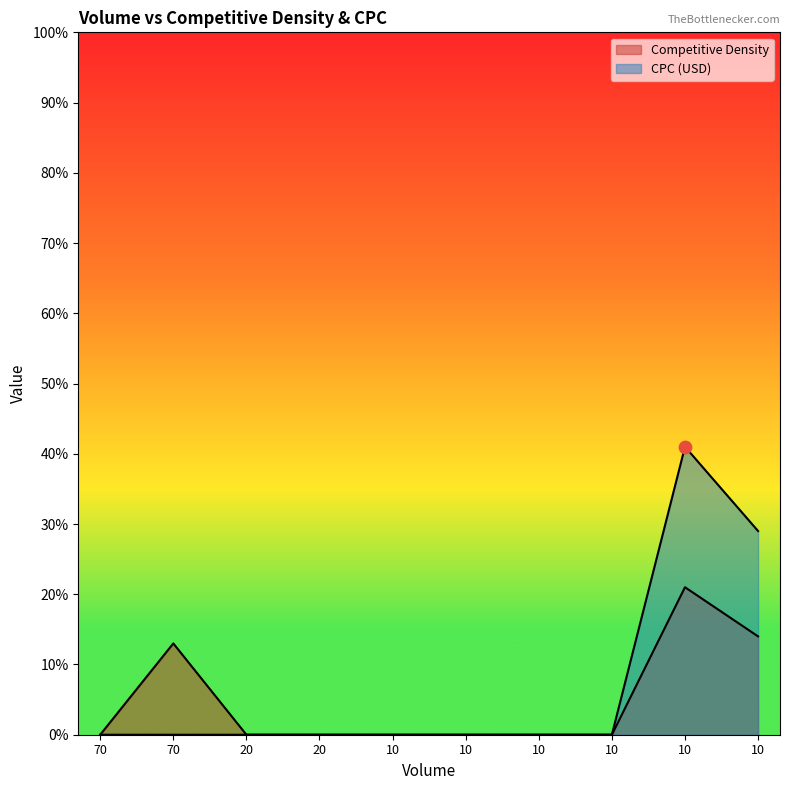

Is the value of Competitive Density at 70 greater than the value of CPC (USD) at 70?

No